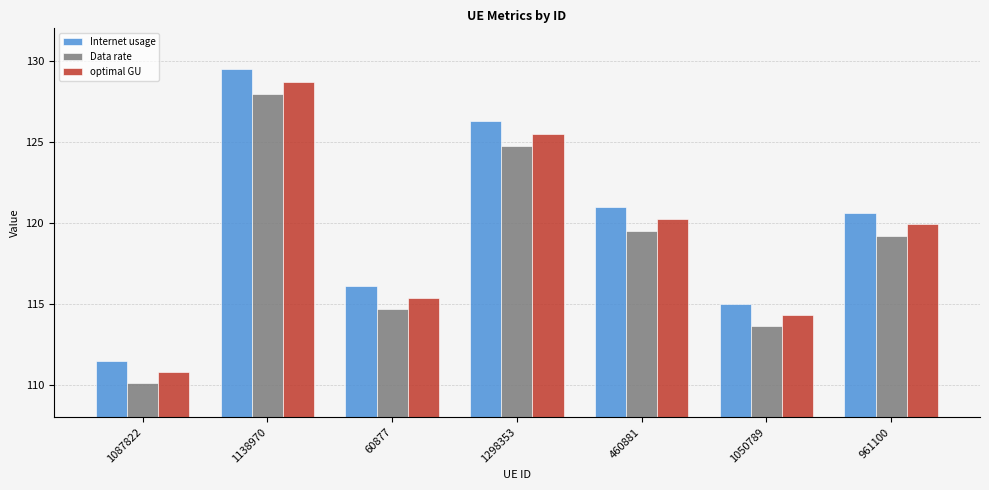

What is the sum of the optimal GU values at 1138970 and 60877?

244.1